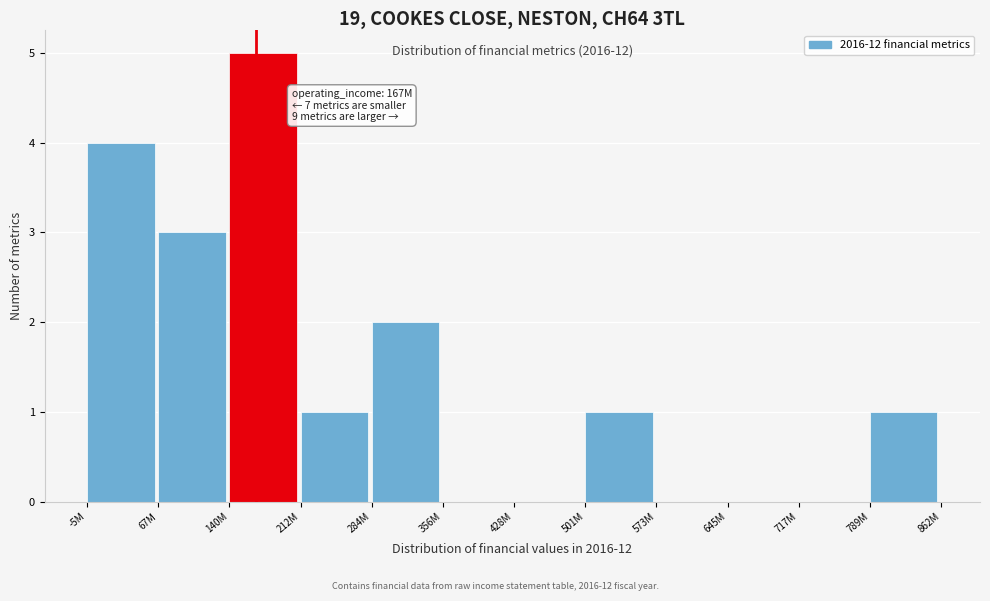

Reading left to right, extract all data points from this chart.

-5M=4	67M=3	140M=5	212M=1	284M=2	356M=0	428M=0	501M=1	573M=0	645M=0	717M=0	789M=1